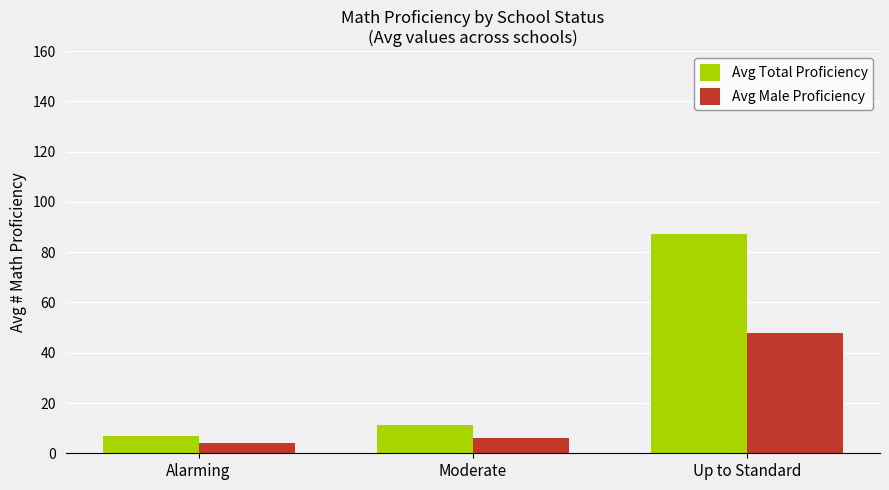

Rank the series at Moderate from lowest to highest value.

Avg Male Proficiency, Avg Total Proficiency